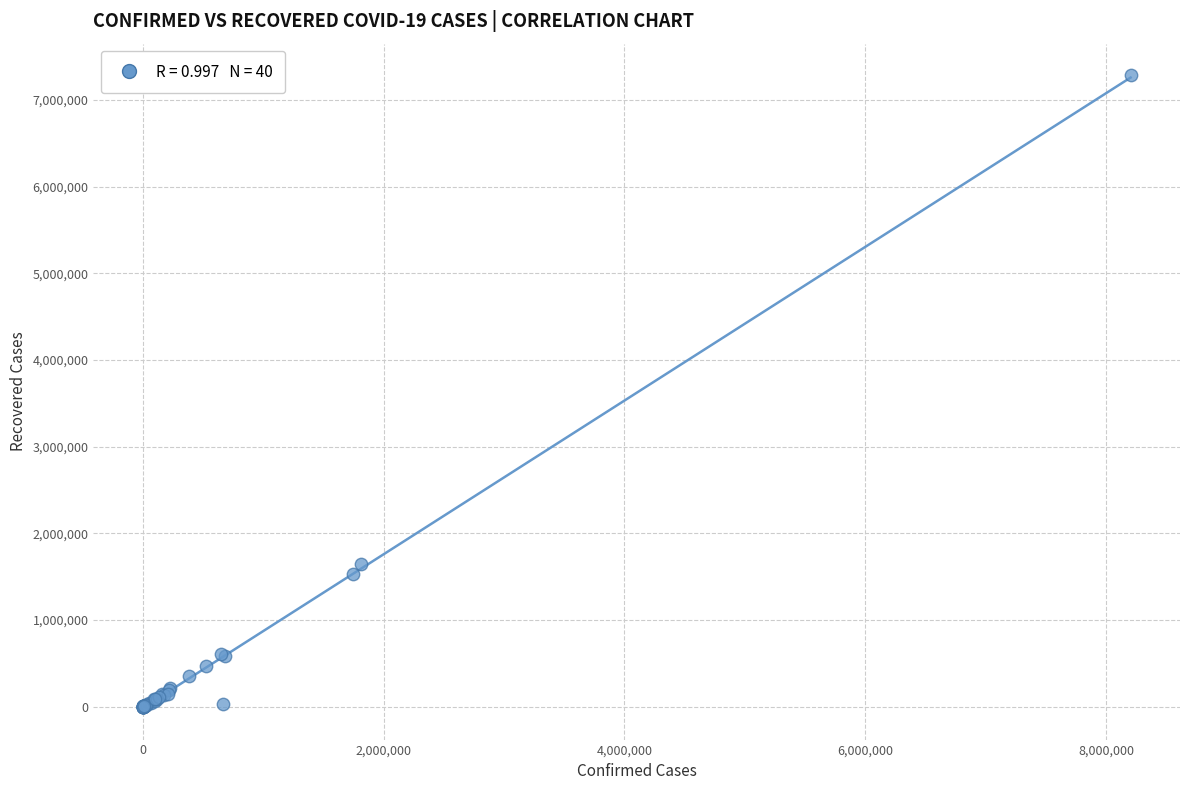

What Y value in the scatter plot is closest to 3642548?

1646892